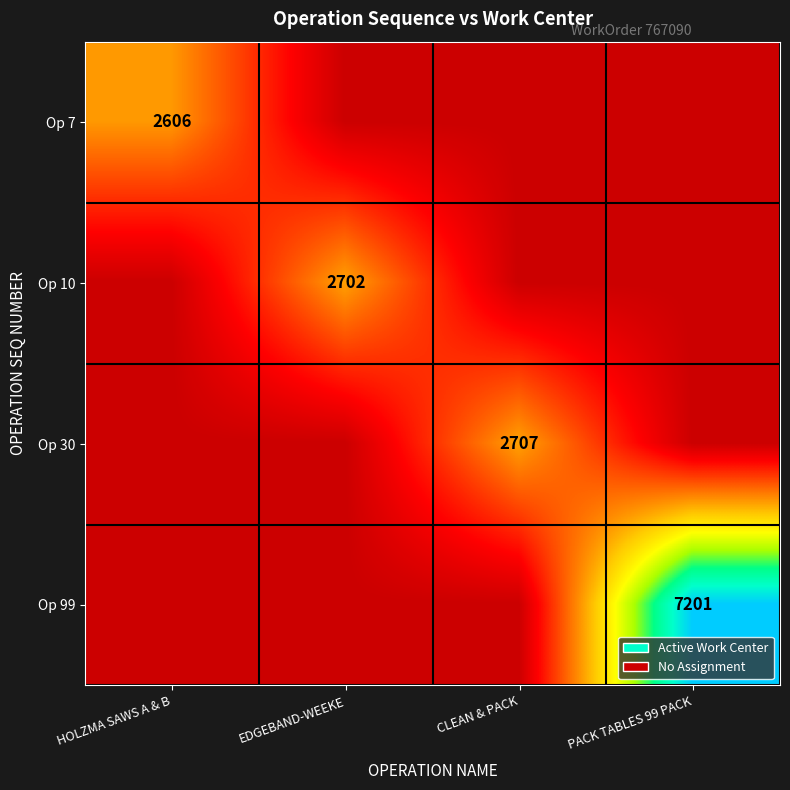

What is the spread (max minus min) of values at EDGEBAND-WEEKE?

0.4